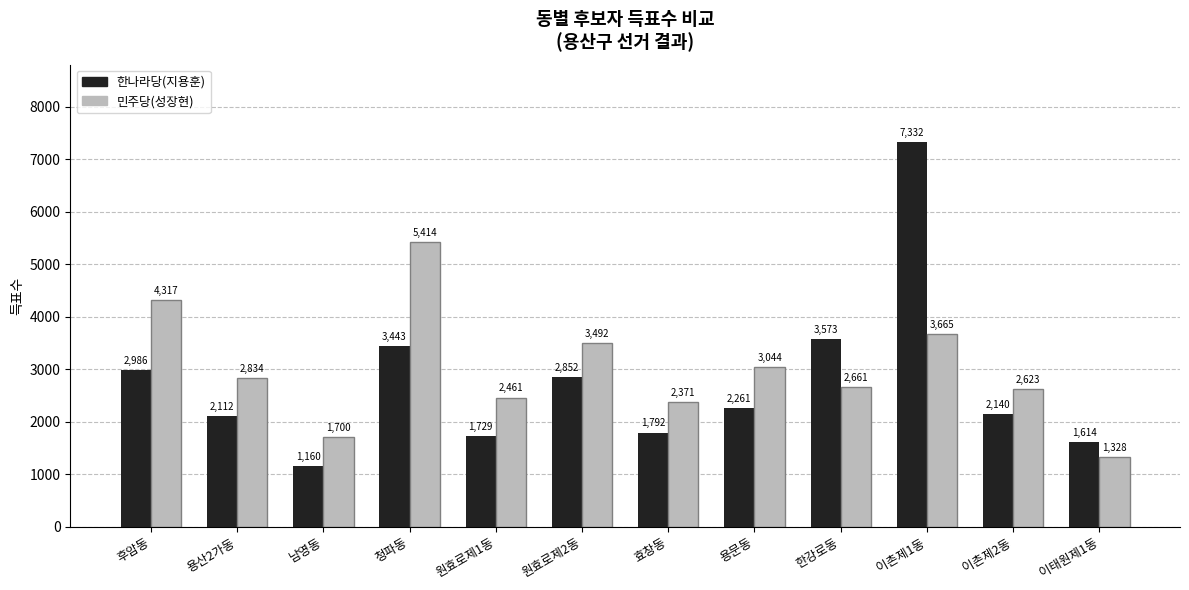

Reading left to right, what are all the values shown in this chart?

한나라당(지용훈): 후암동=2986	용산2가동=2112	남영동=1160	청파동=3443	원효로제1동=1729	원효로제2동=2852	효창동=1792	용문동=2261	한강로동=3573	이촌제1동=7332	이촌제2동=2140	이태원제1동=1614
민주당(성장현): 후암동=4317	용산2가동=2834	남영동=1700	청파동=5414	원효로제1동=2461	원효로제2동=3492	효창동=2371	용문동=3044	한강로동=2661	이촌제1동=3665	이촌제2동=2623	이태원제1동=1328